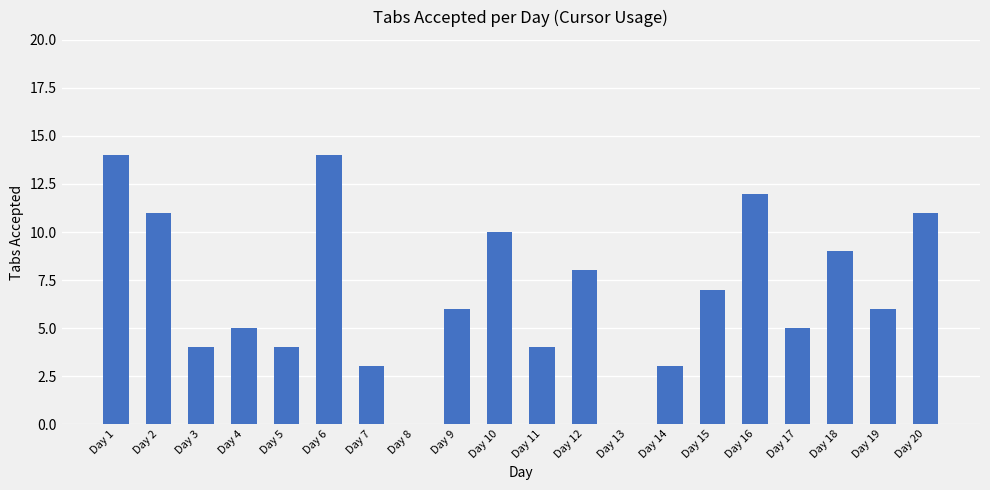

Count the number of categories in the chart.

20